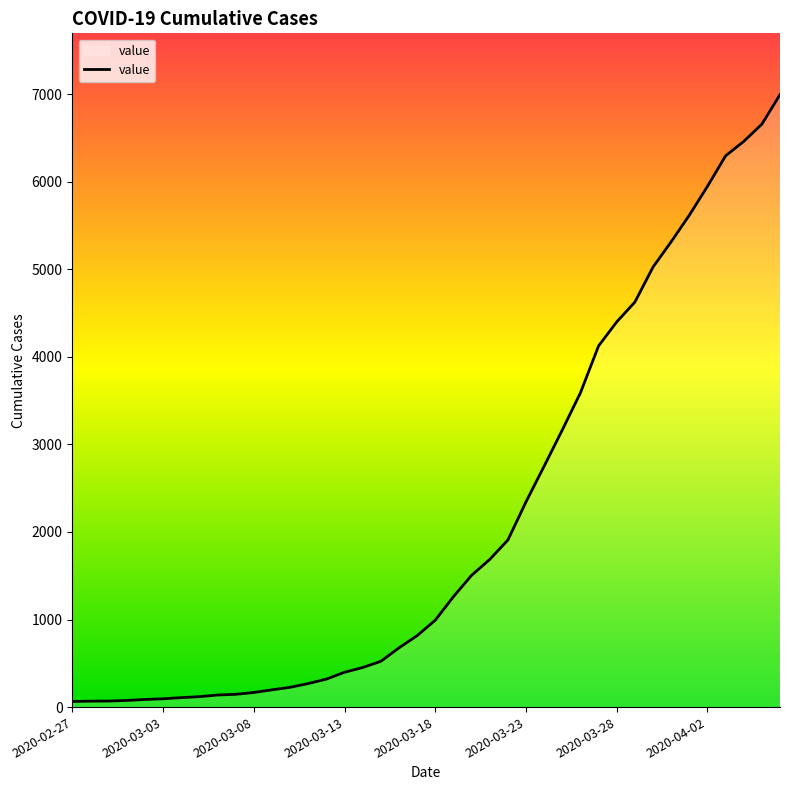

What is the greatest value displayed?

6995